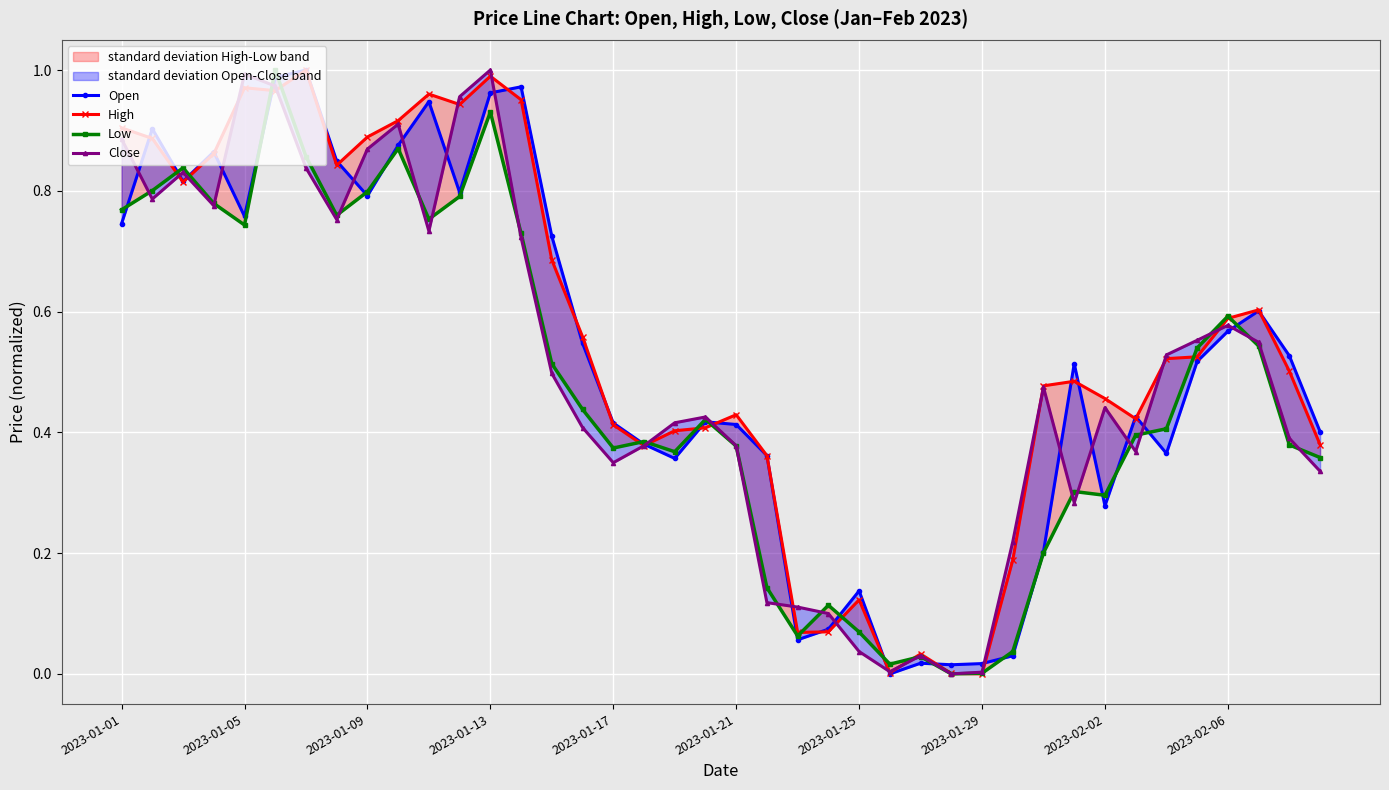

Rank the series by their maximum value, from lowest to highest.

High, Low, Open, Close